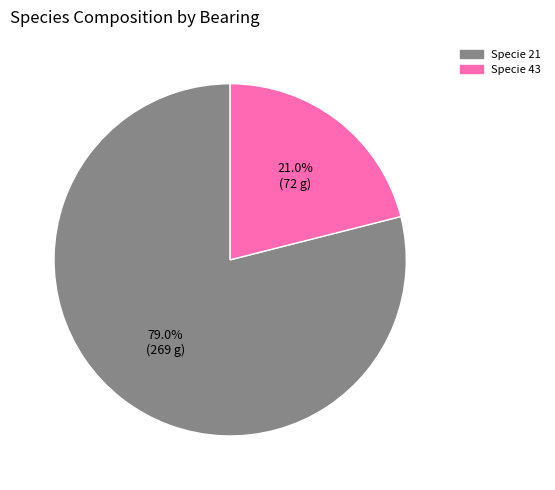

Is there any slice that represents more than half of the pie?

Yes